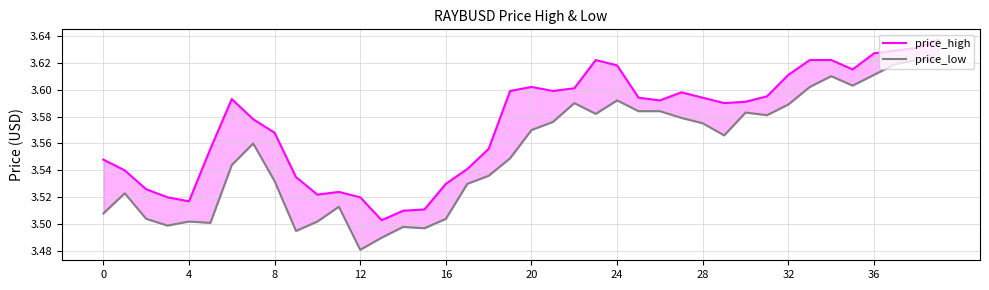

True or false: price_high and price_low intersect in this chart.

False